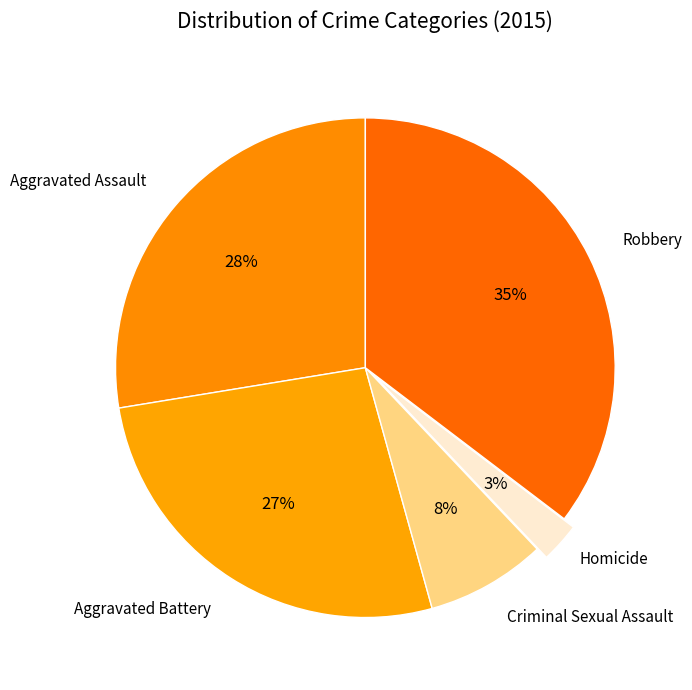

How many slices are in this pie chart?

5